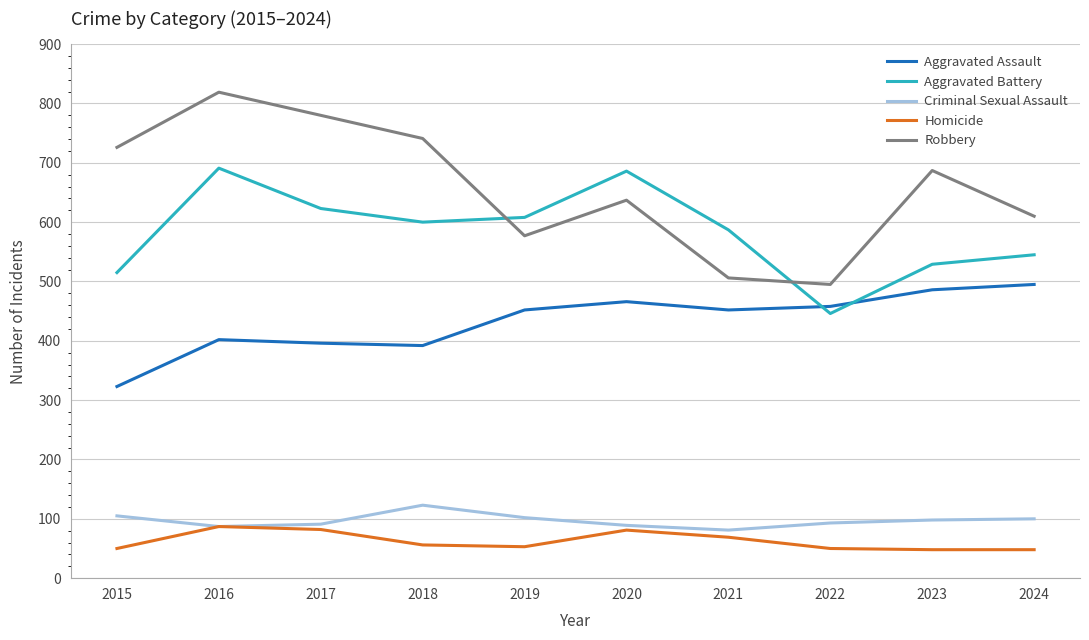

True or false: Robbery and Aggravated Assault intersect in this chart.

False